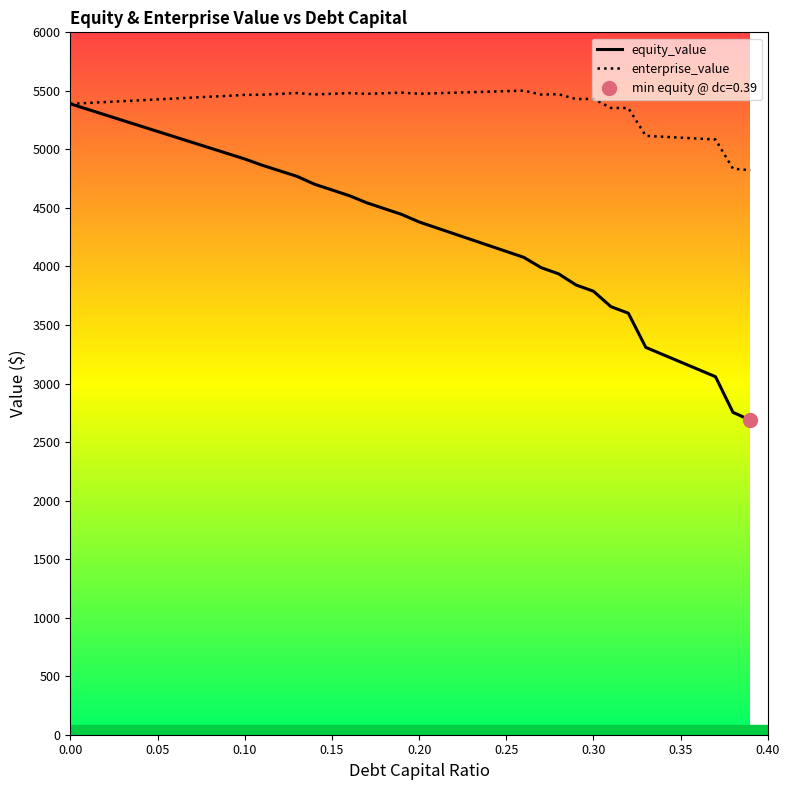

What is the highest value of the equity_value series?

5389.0